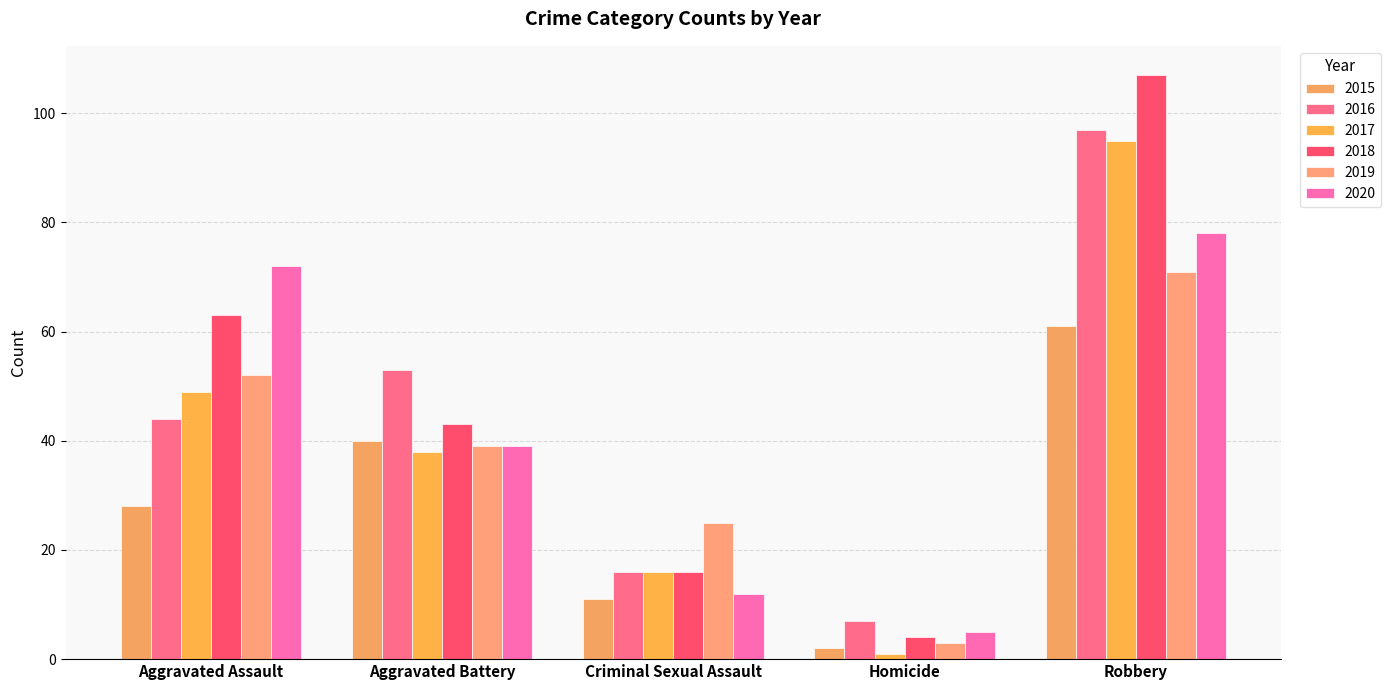

How many data points does each series have?

5